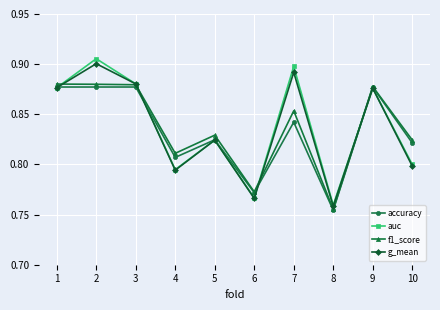

What are all the series names shown in the legend?

accuracy, auc, f1_score, g_mean